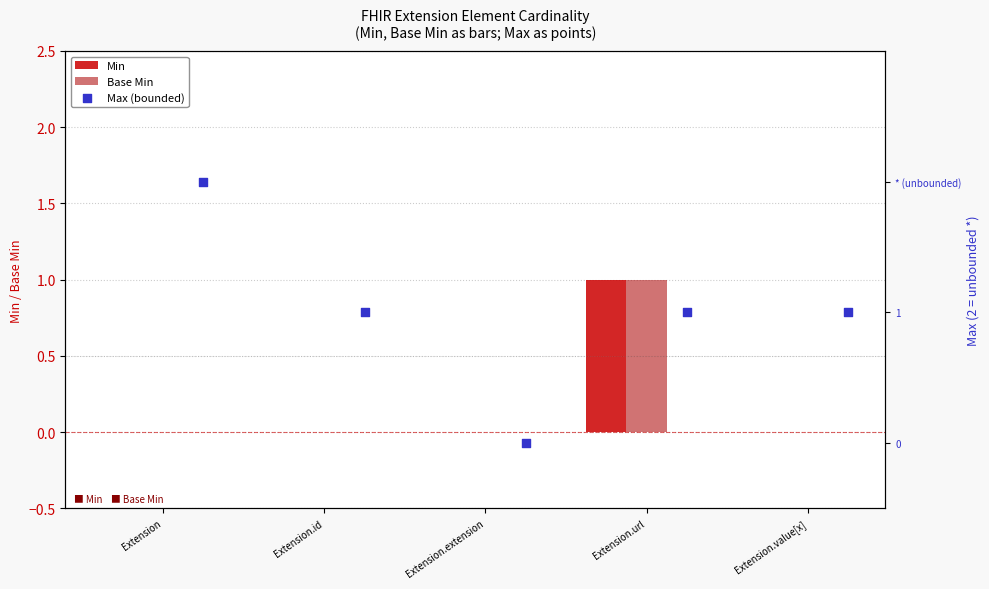

Is the value of Base Min at Extension.value[x] greater than the value of Min at Extension?

No